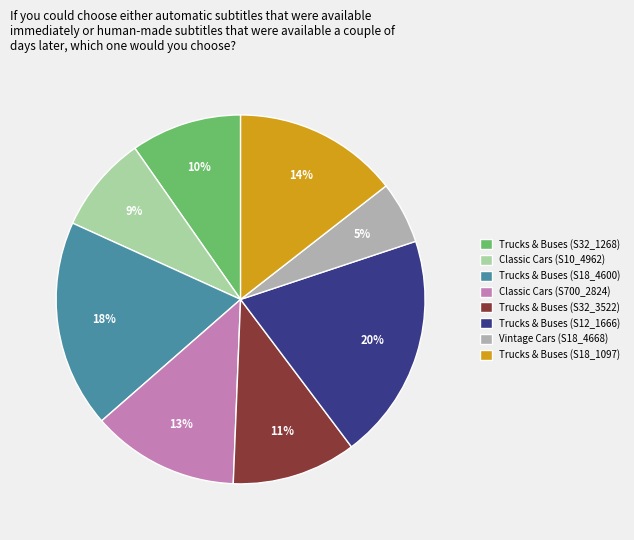

Is it true that Trucks & Buses (S18_1097) is 29% of the pie?

False